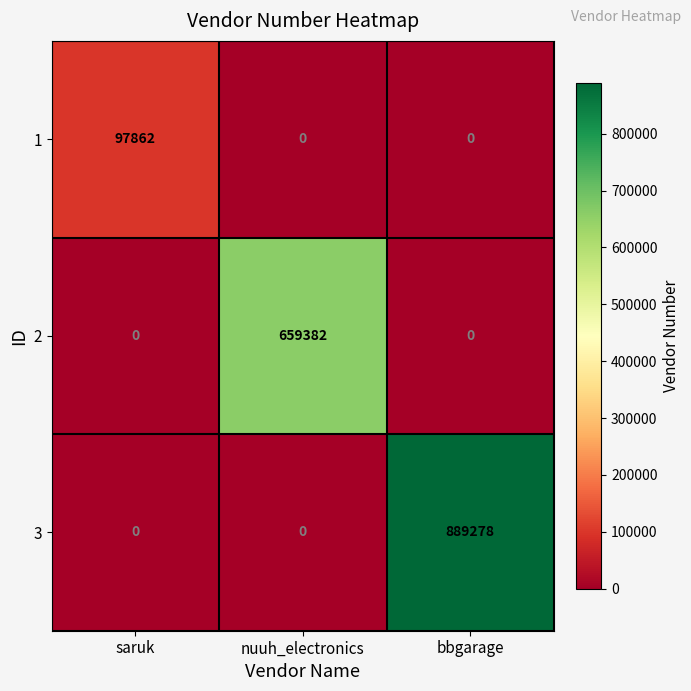

What is the greatest value displayed?

889278